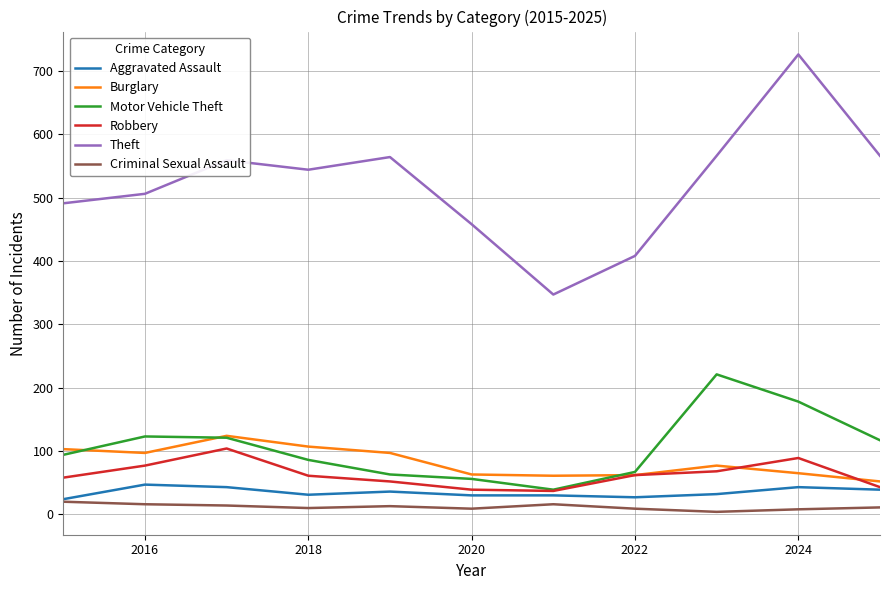

What is the maximum value shown in the chart?

726